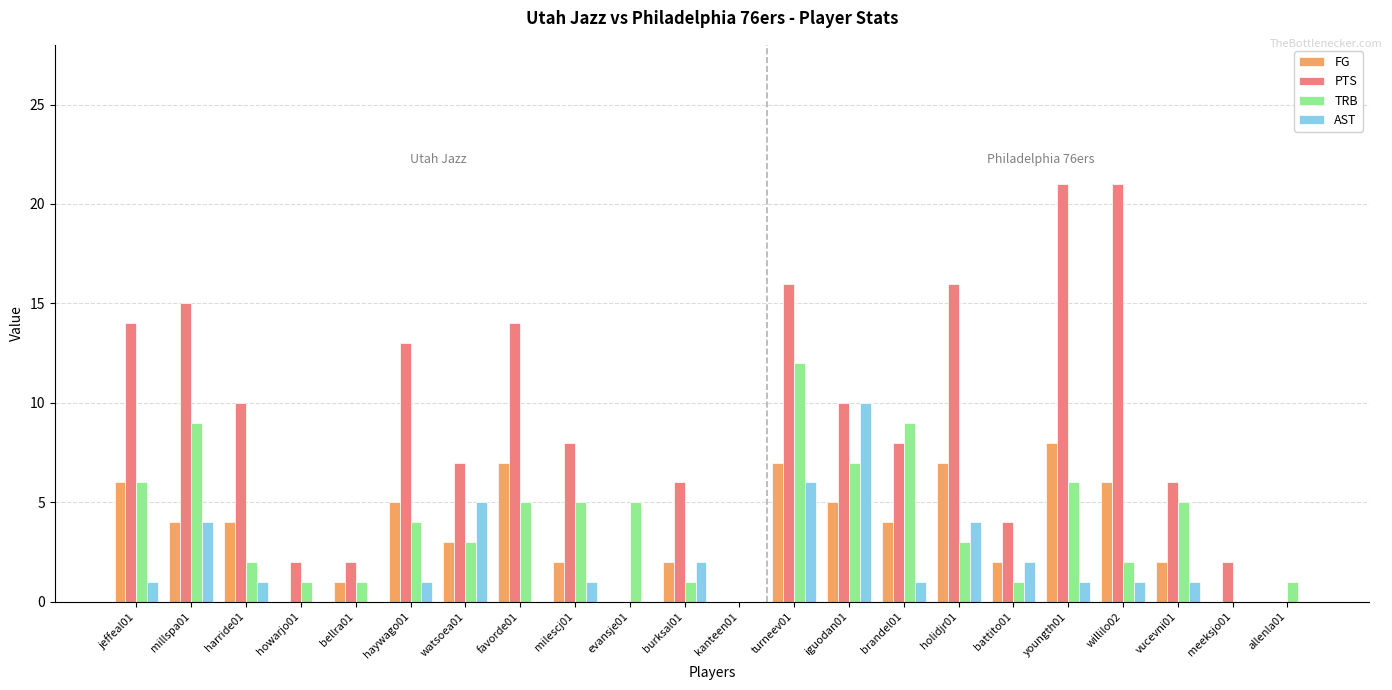

Reading left to right, transcribe all the data shown in this chart.

FG: 6	4	4	0	1	5	3	7	2	0	2	0	7	5	4	7	2	8	6	2	0	0
PTS: 14	15	10	2	2	13	7	14	8	0	6	0	16	10	8	16	4	21	21	6	2	0
TRB: 6	9	2	1	1	4	3	5	5	5	1	0	12	7	9	3	1	6	2	5	0	1
AST: 1	4	1	0	0	1	5	0	1	0	2	0	6	10	1	4	2	1	1	1	0	0